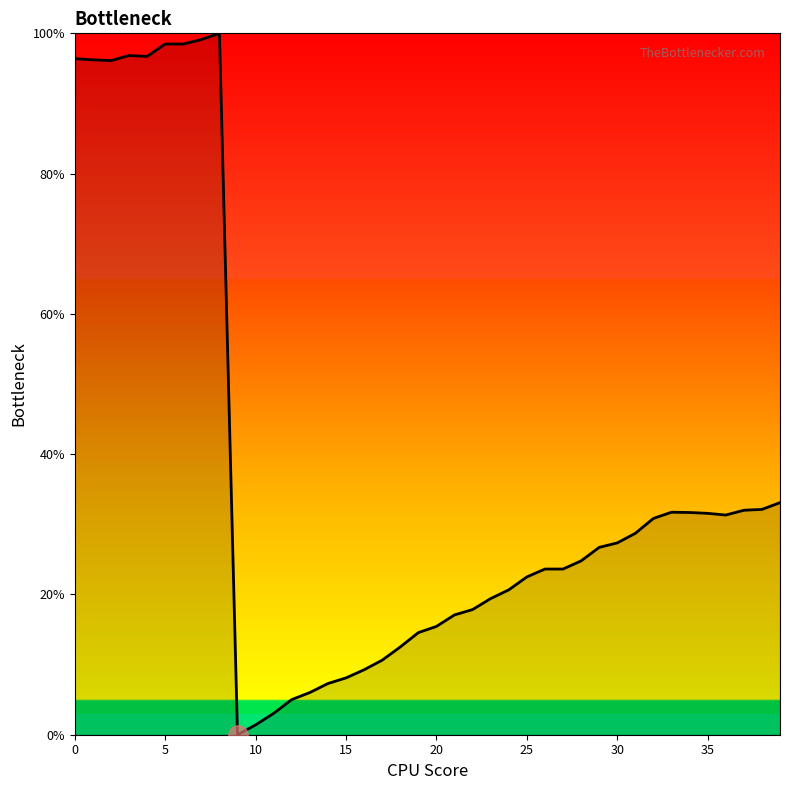

What is the maximum value shown in the chart?

100.0